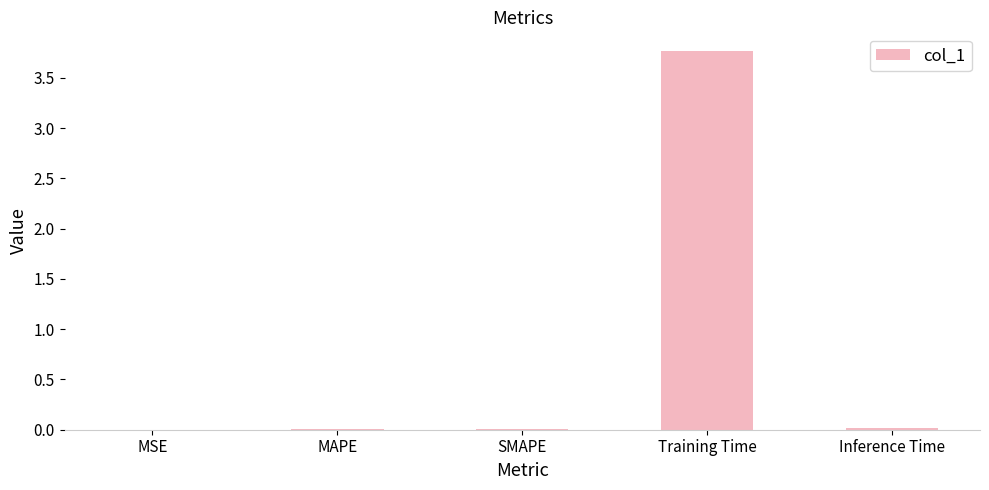

True or false: the data shows 5.4 at Training Time.

False